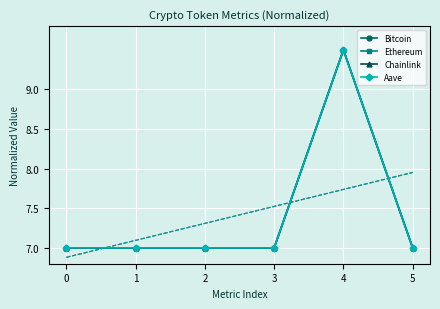

How many intersections are there between Bitcoin and Aave?

1